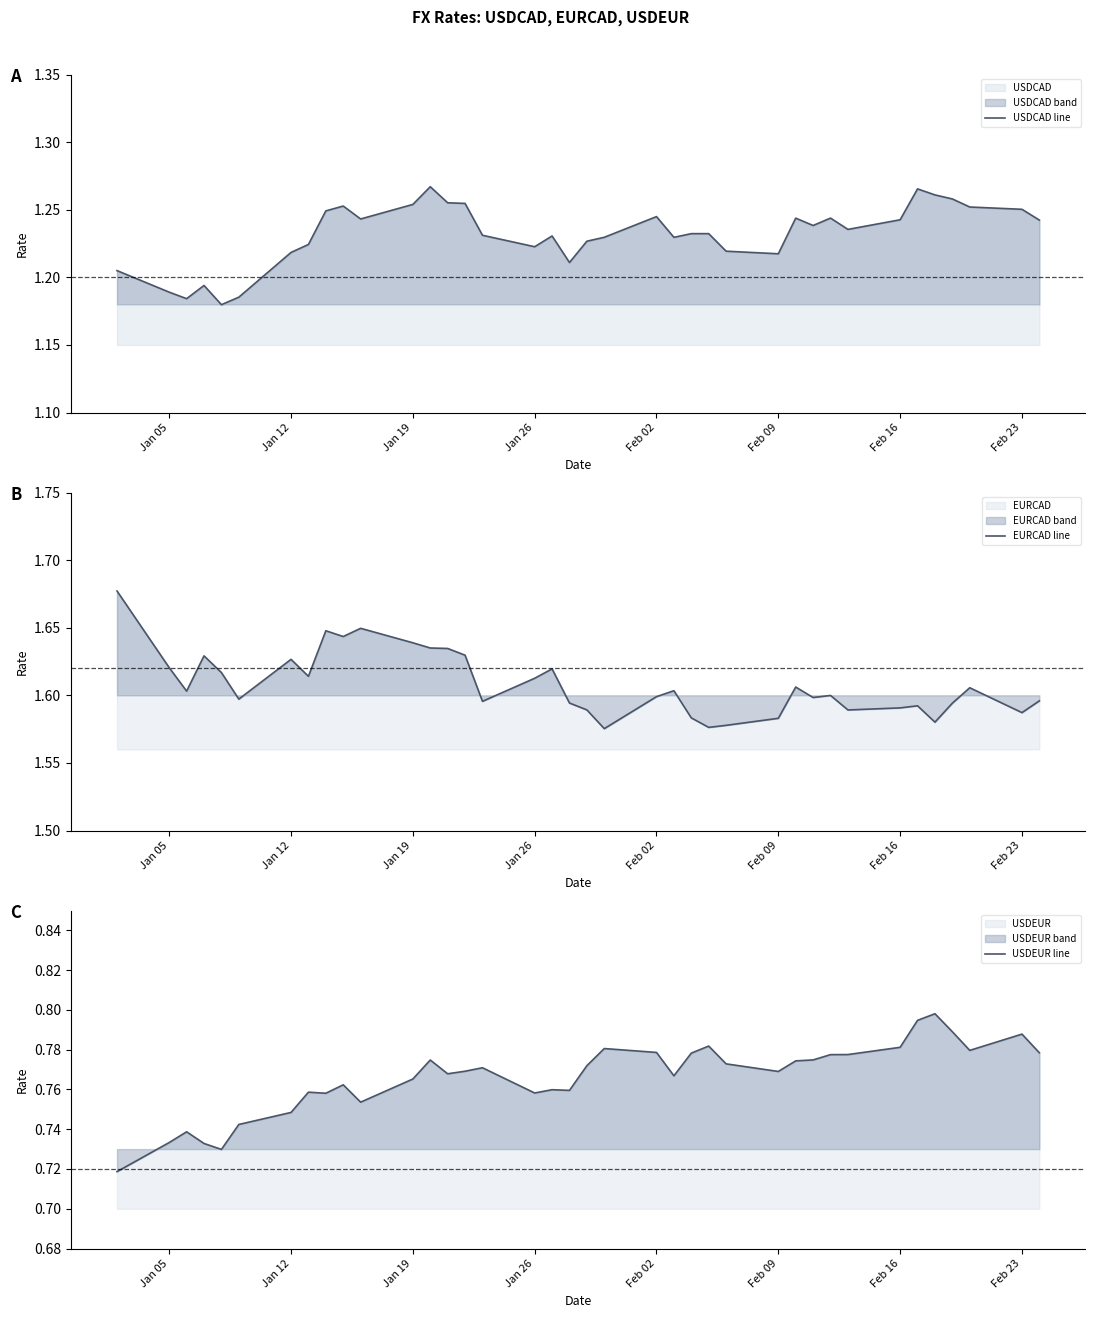

True or false: EURCAD line and USDCAD line cross at least once.

False